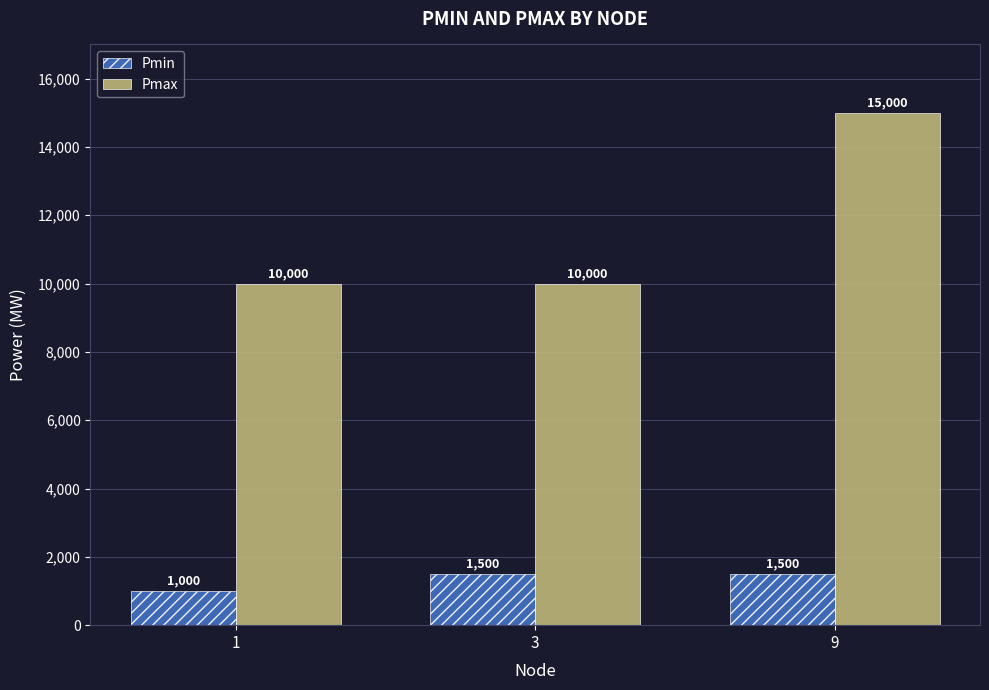

Count the number of categories in the chart.

3